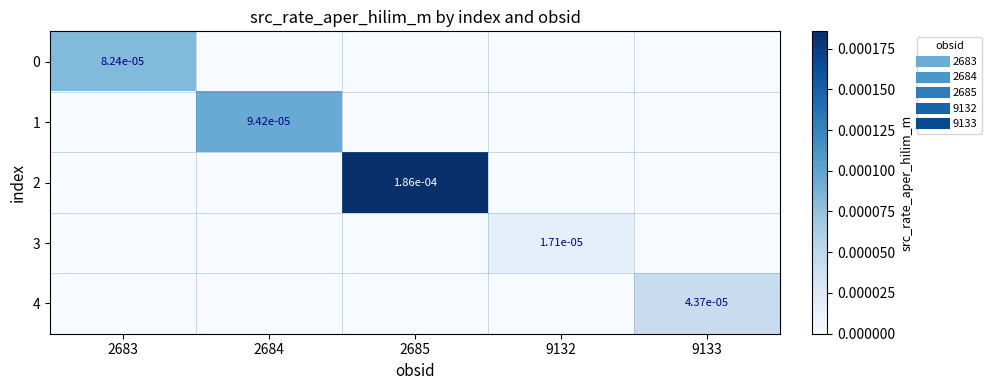

Is it true that 1 equals 0.0 at 2685?

True